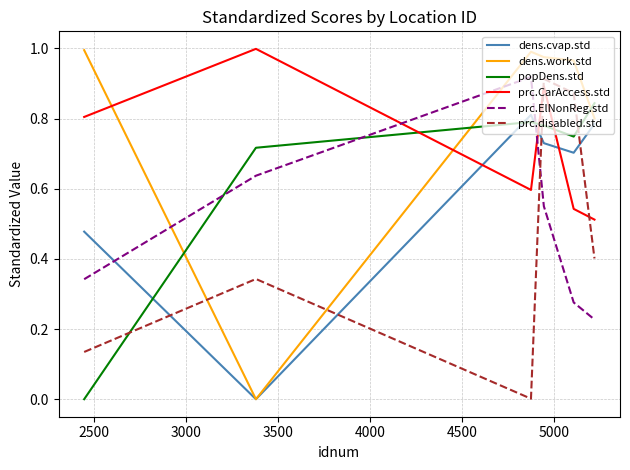

In dens.work.std, how many points are lower than both neighbors (excluding endpoints)?

1